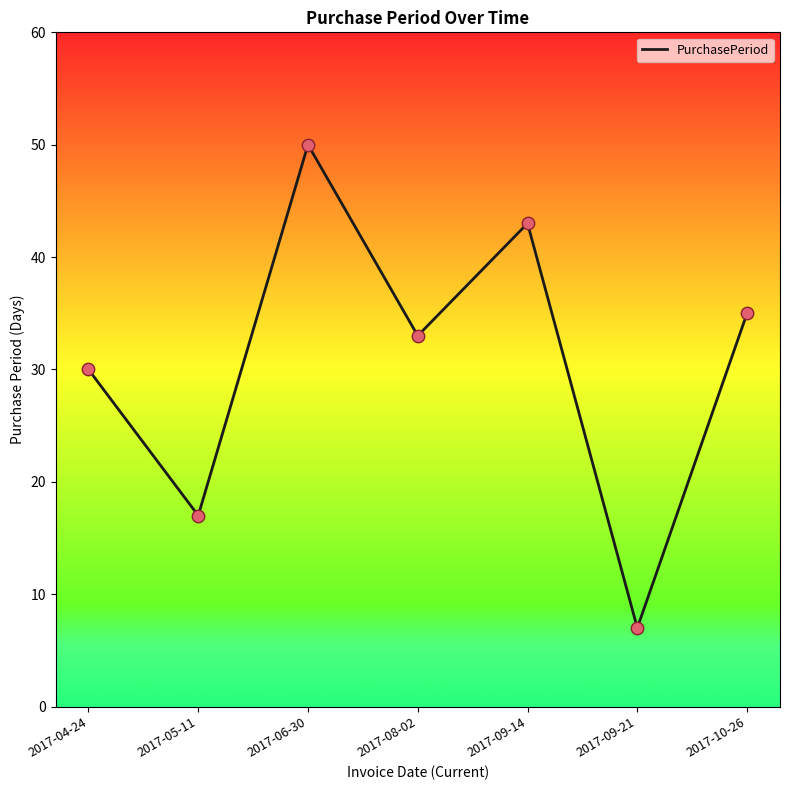

What is the change in value from 2017-09-14 to 2017-10-26?

-8